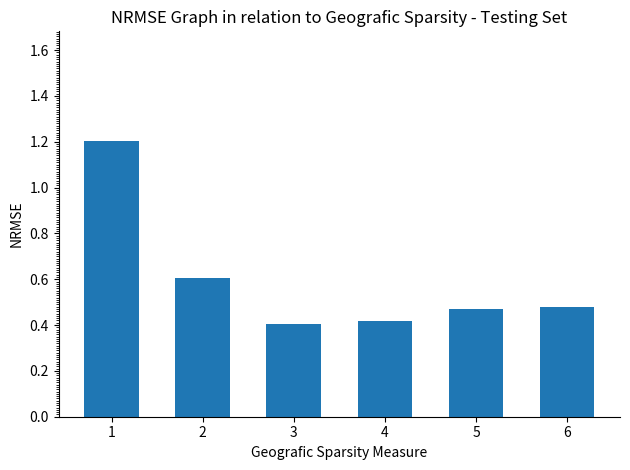

What is the average value?

0.6